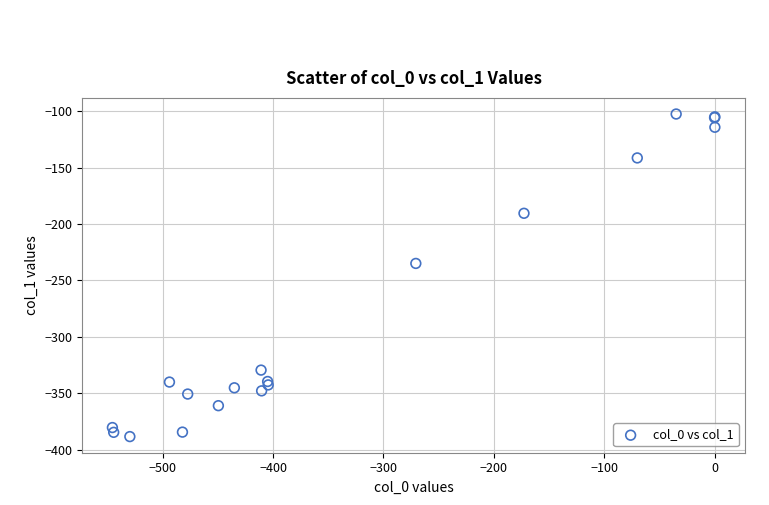

What Y value in the scatter plot is closest to -245?

-234.9